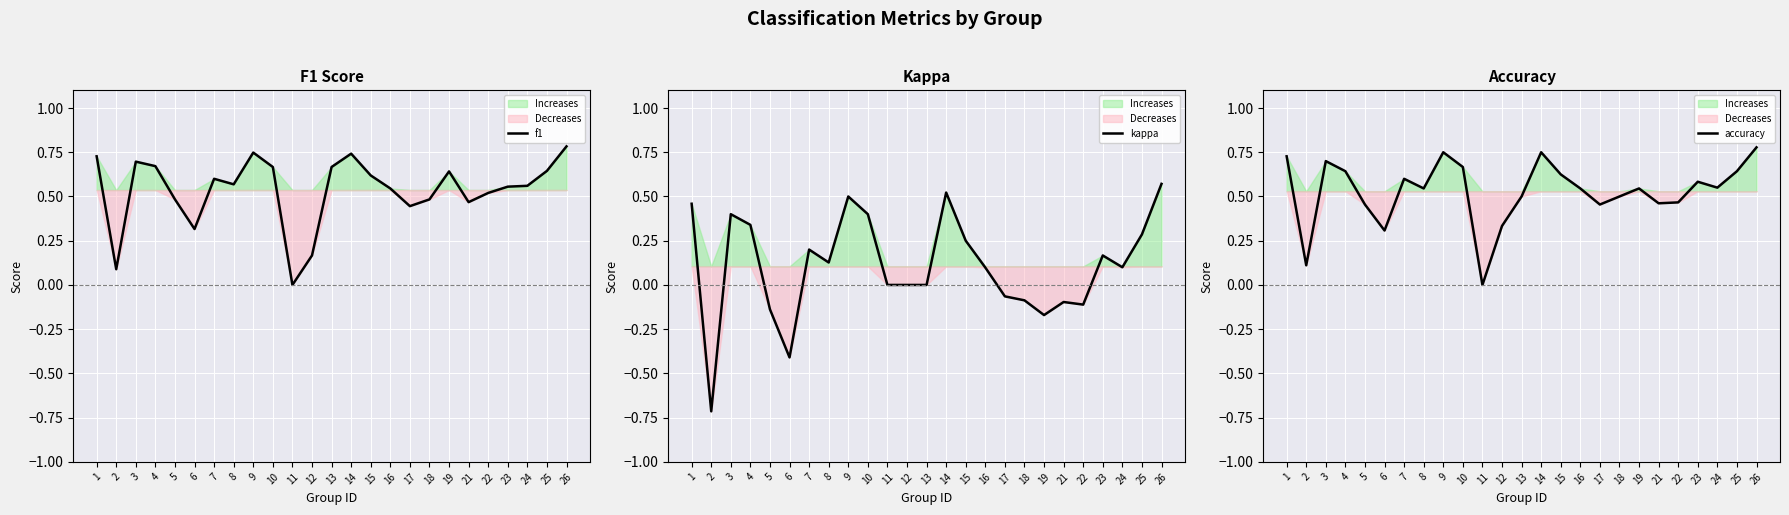

Which series has the widest spread of values?

kappa